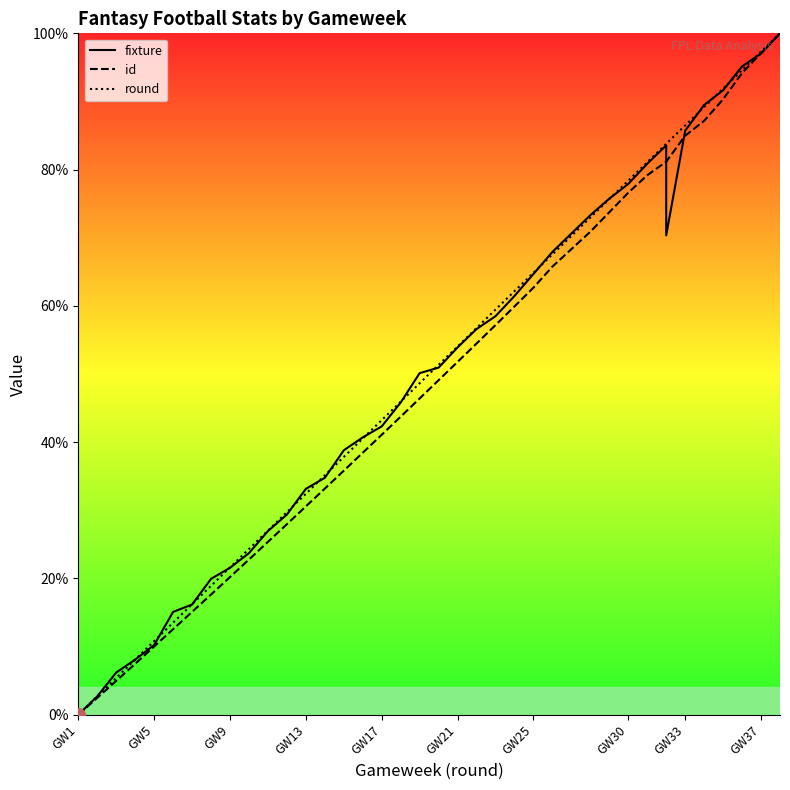

What is the difference between the maximum and minimum values in the id series?

100.0